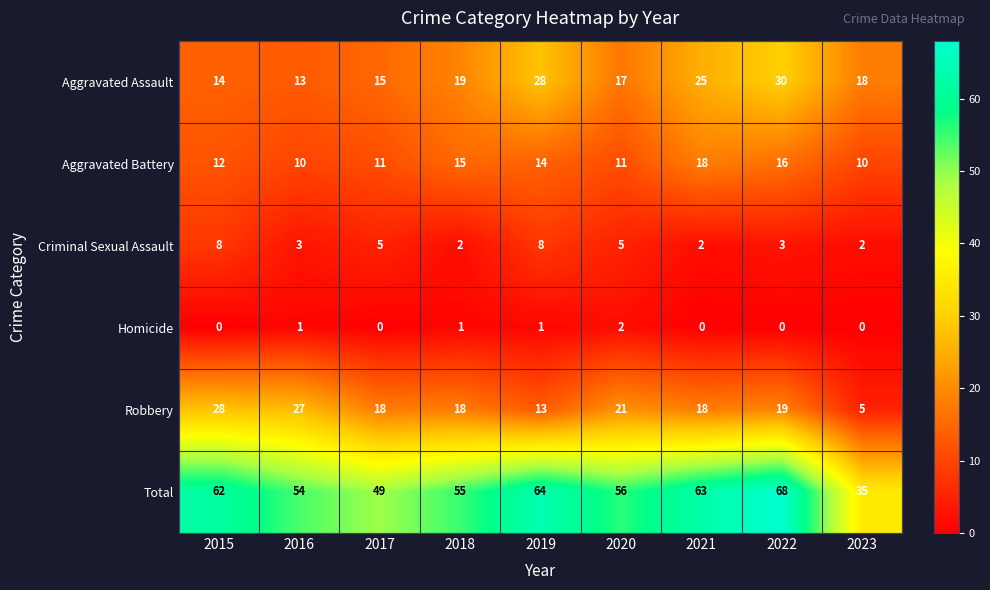

What is the maximum value shown in the chart?

68